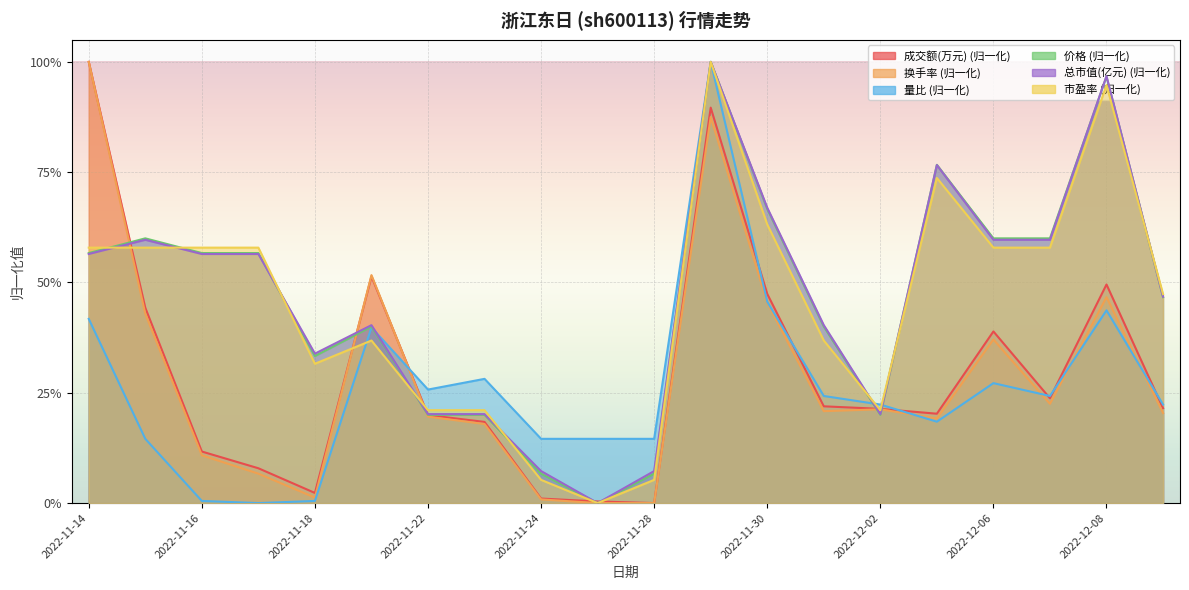

What is the maximum value shown in the chart?

1.0